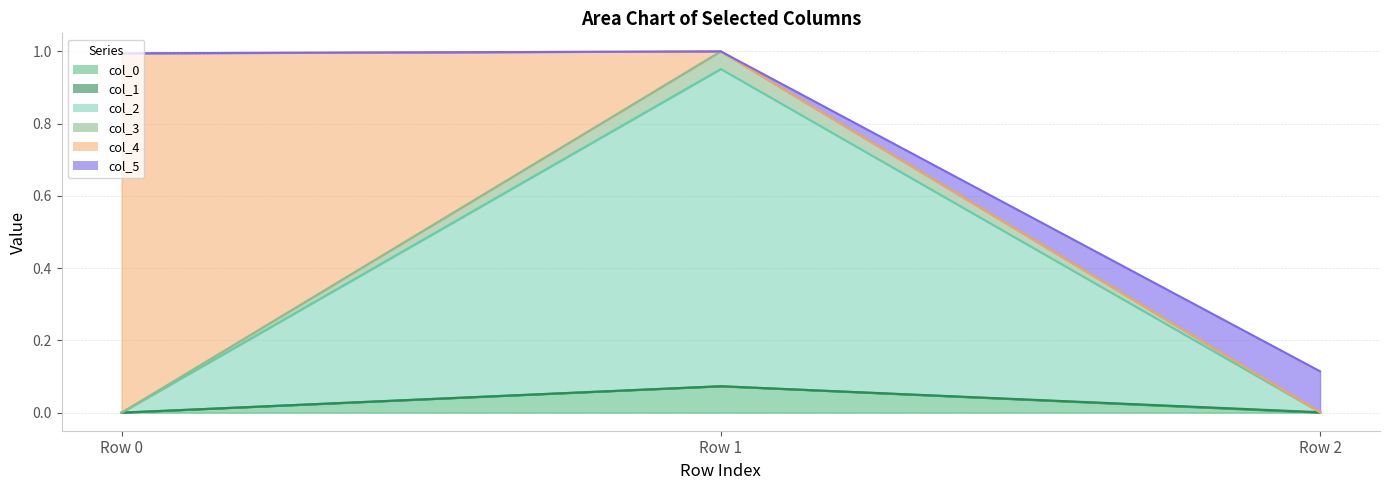

Does the chart display data point markers on the line(s)?

No